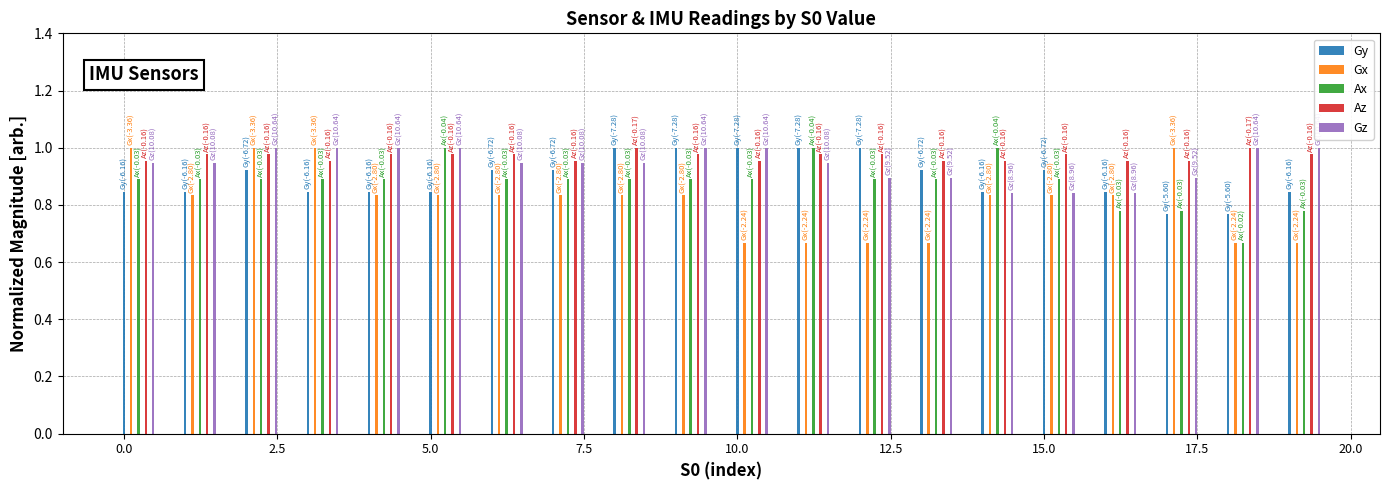

Is the value of Gy at 5.0 greater than the value of Gz at 7.5?

No